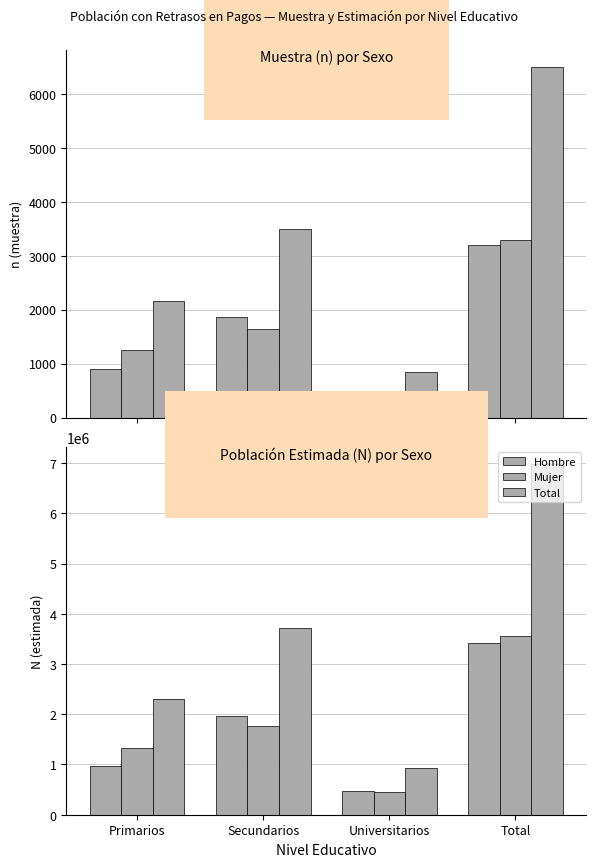

List the series in order of their peak value, highest first.

Total, Mujer, Hombre